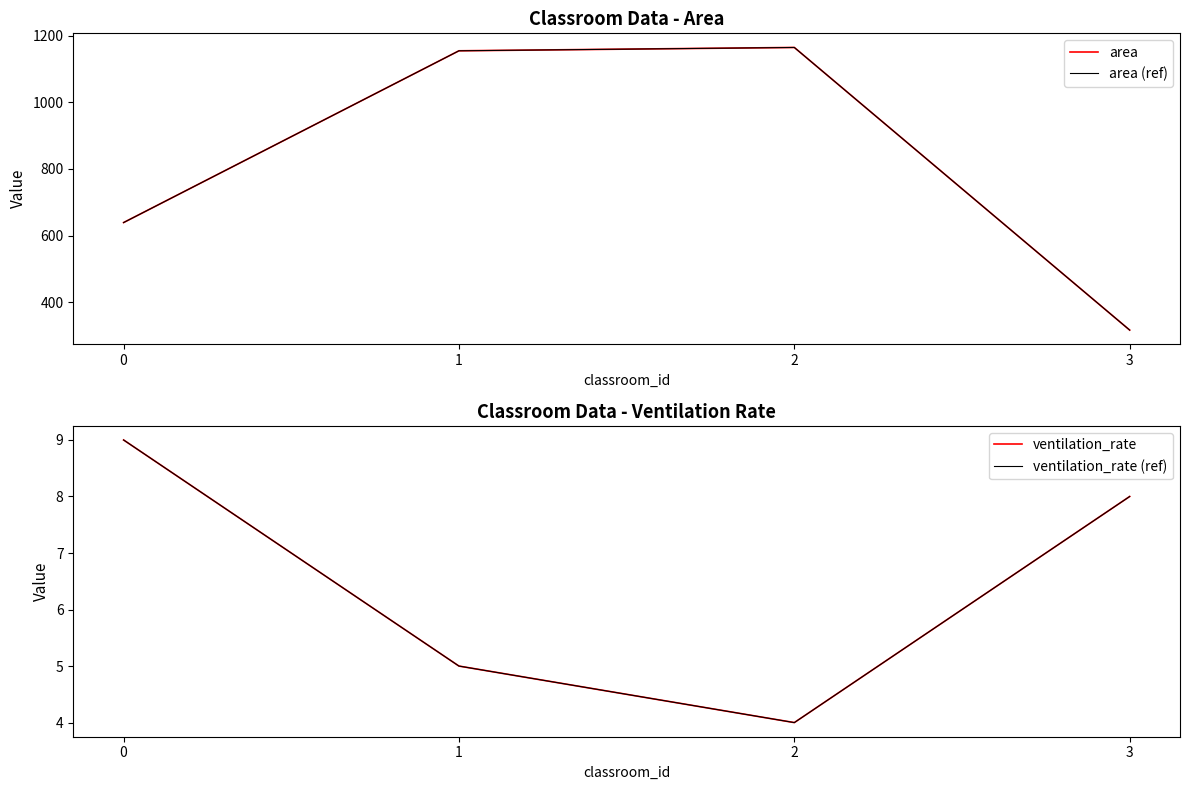

Which series has the widest spread of values?

area